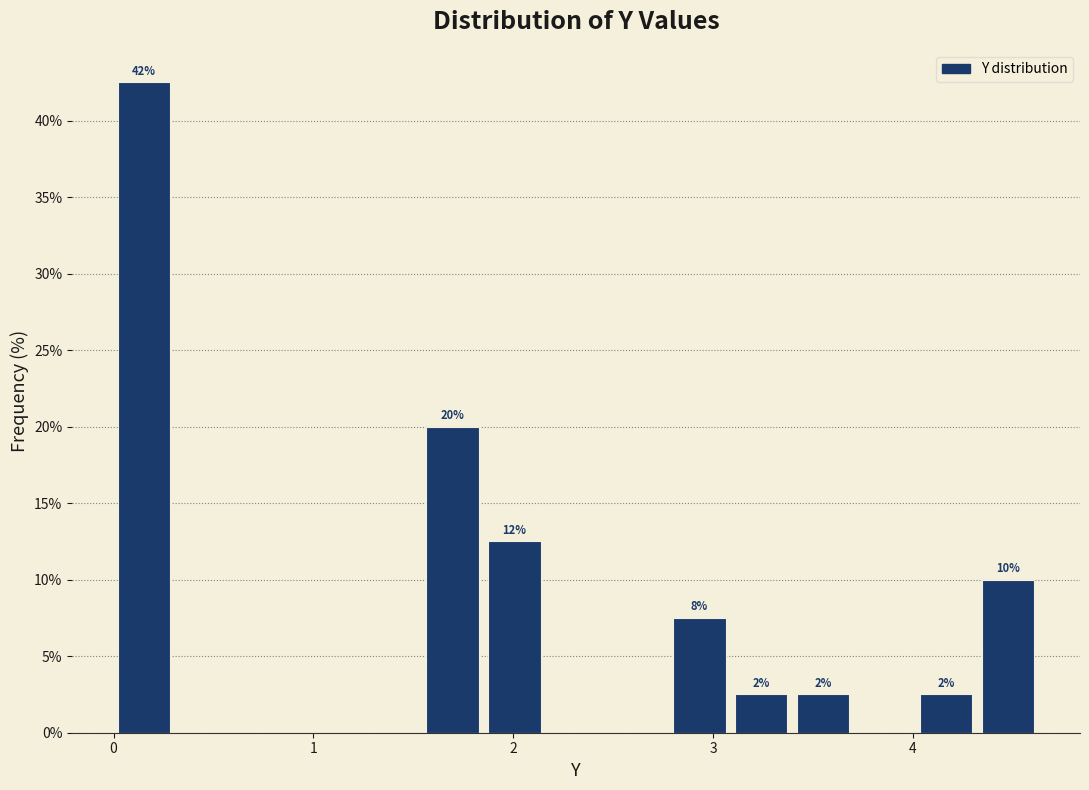

Around what value on the x-axis is the tallest bar? Give the approximate position of its centre, as read against the axis.

0.2